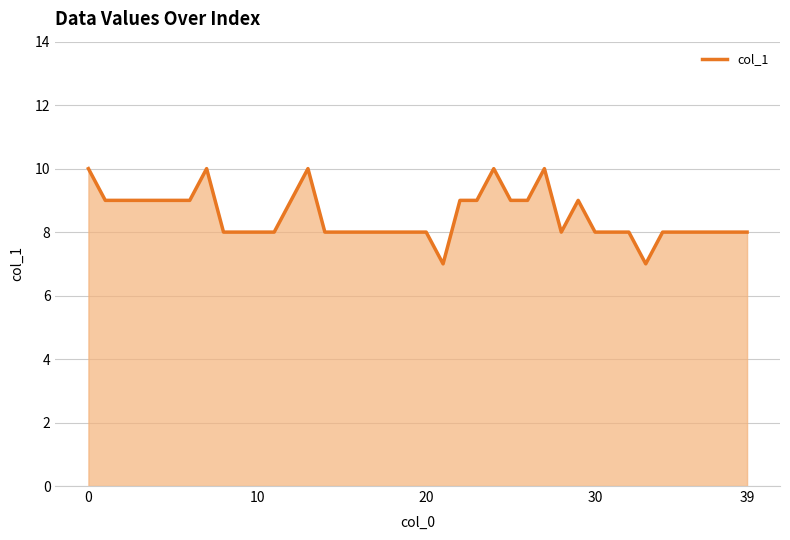

What is the difference between the maximum and minimum values?

3